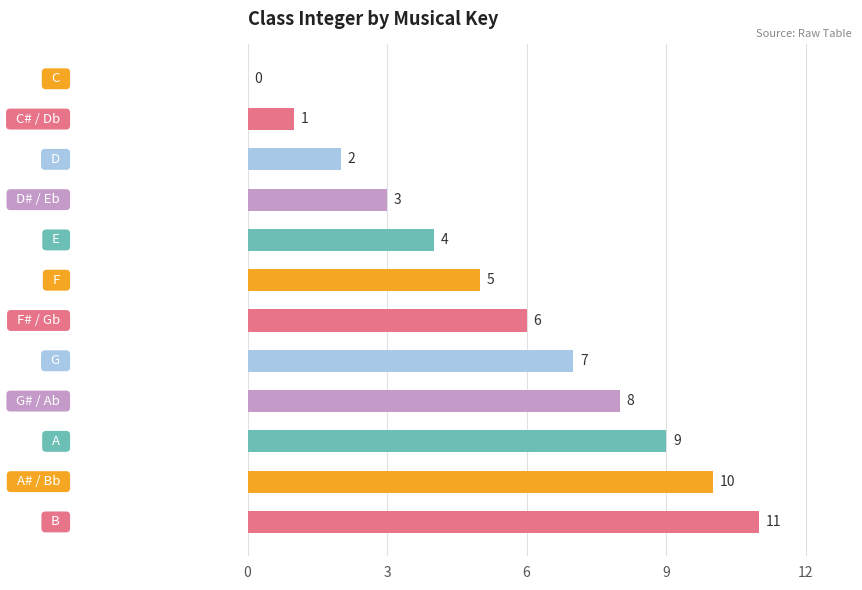

What is the greatest value displayed?

11